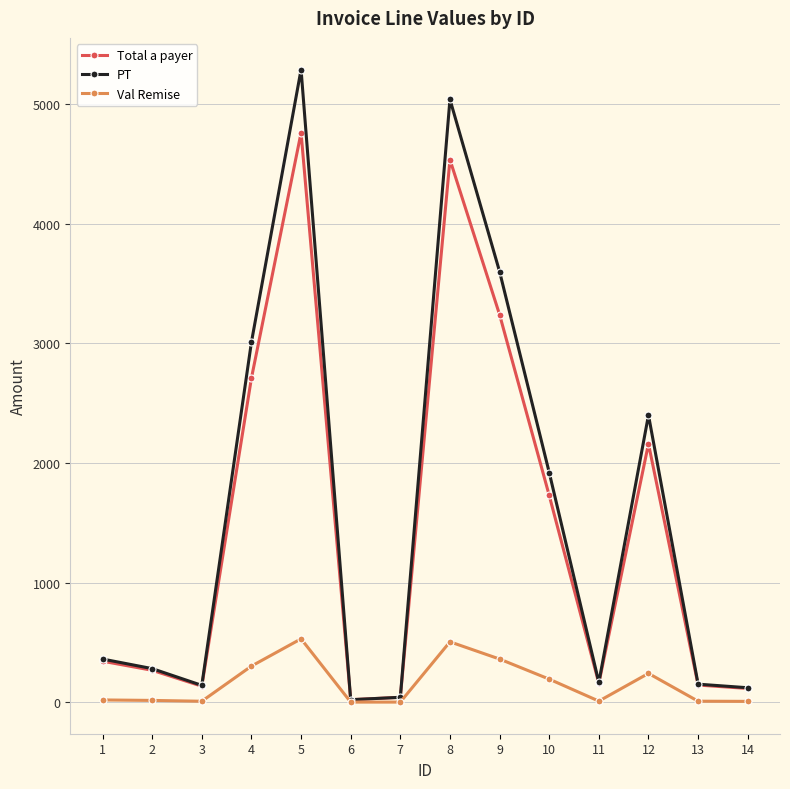

What is the maximum value for PT?

5290.0